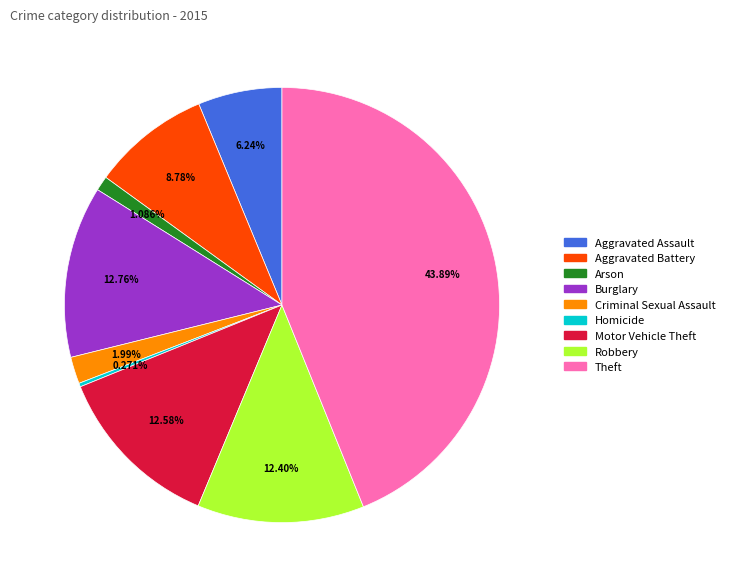

Combined, do Arson and Motor Vehicle Theft account for over 50%?

No